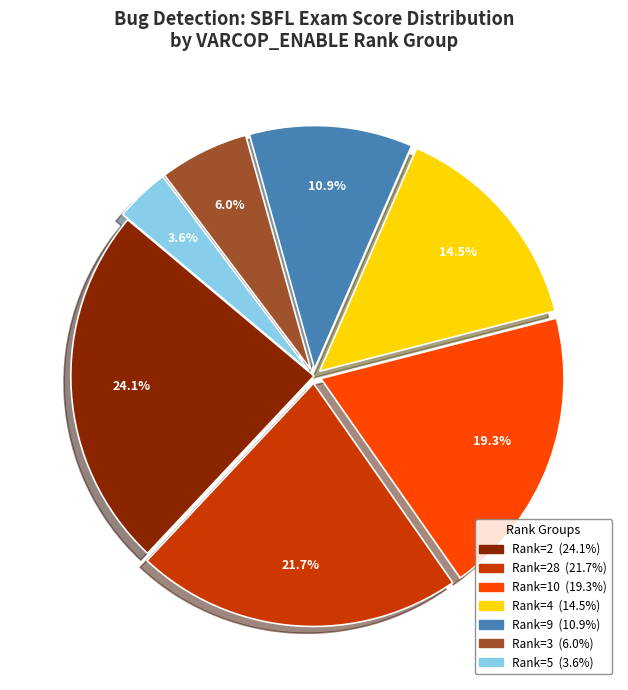

Is there a majority slice in this chart?

No